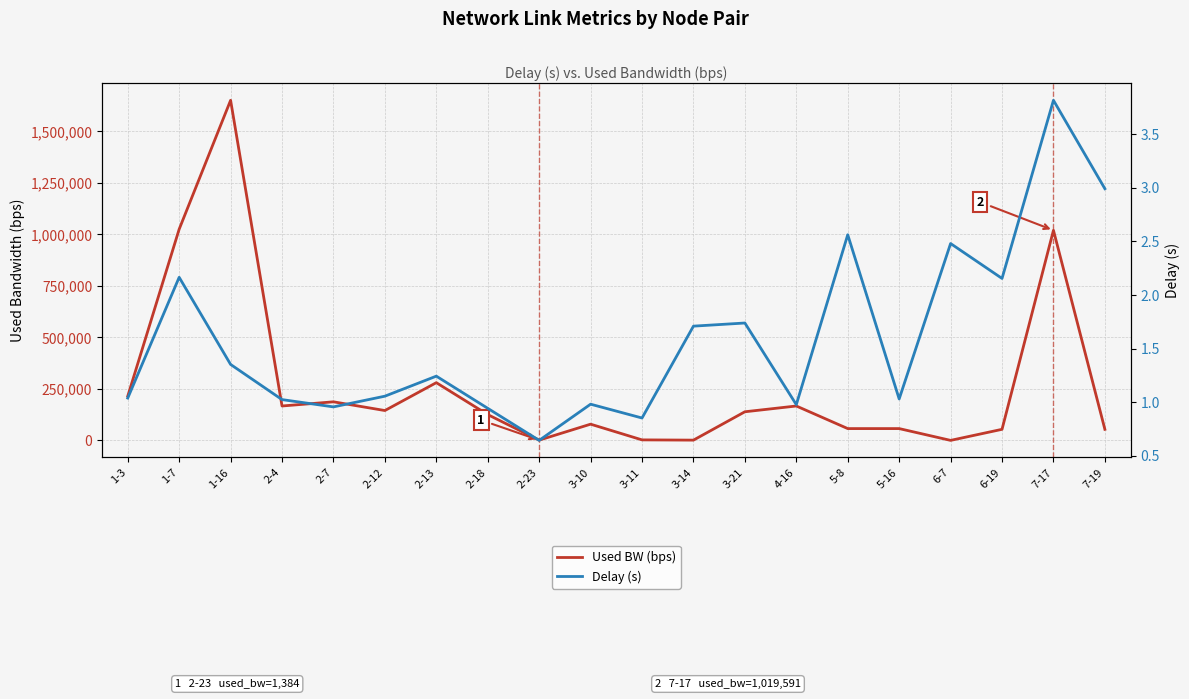

How many categories are shown in the chart?

20